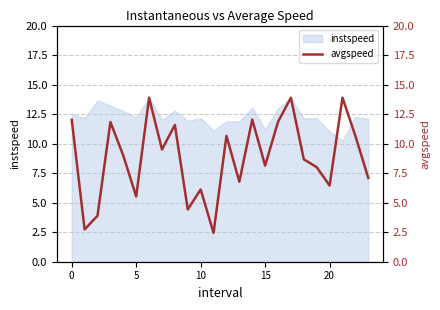

Is it true that the value at 23 is 12.7?

False